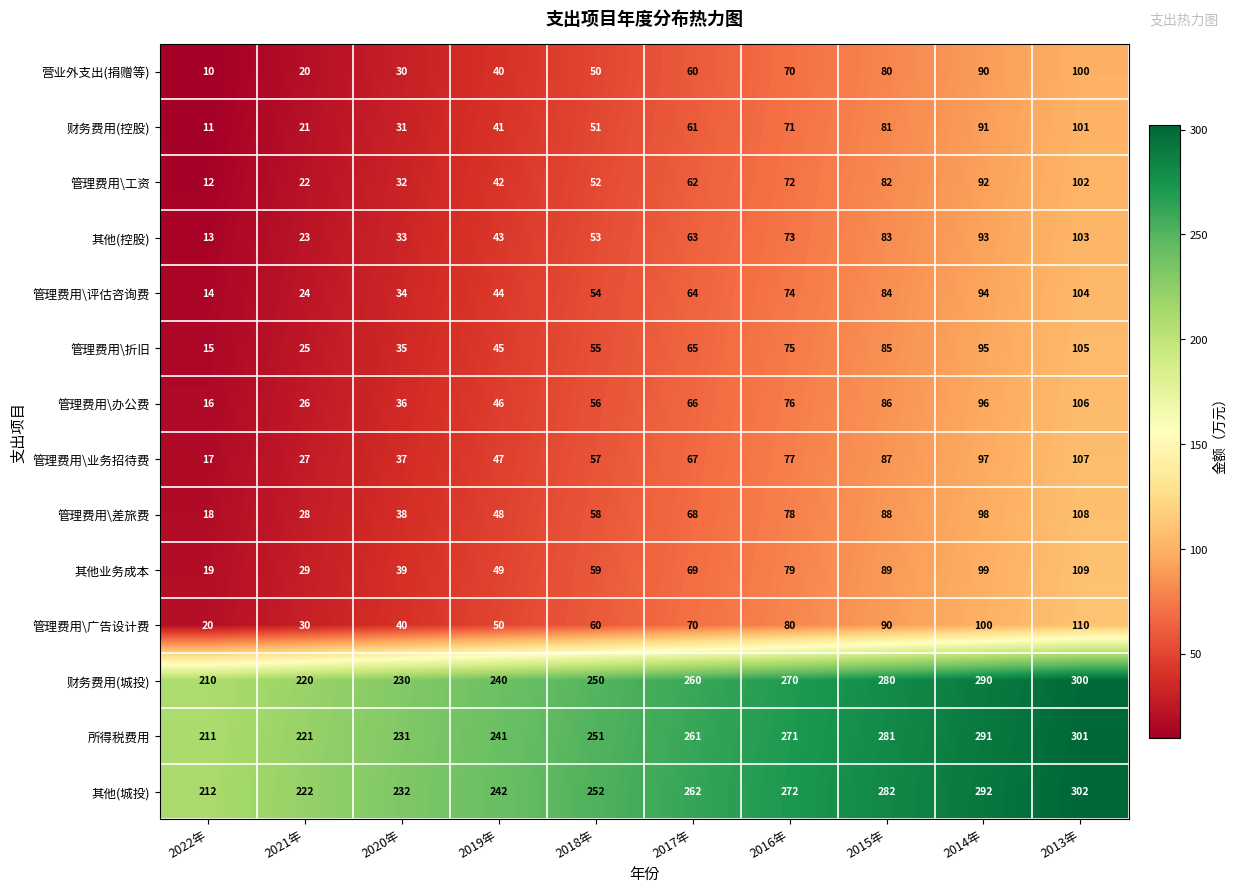

At which label does 管理费用\工资 reach its peak?

2013年